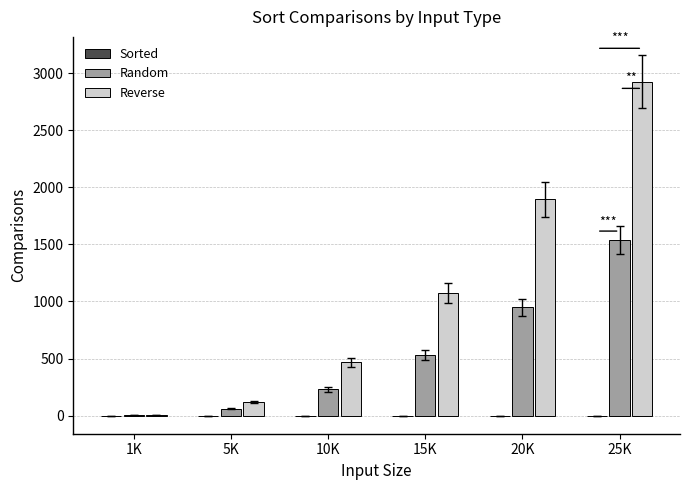

Where is Random nearest to the value 770?

20K